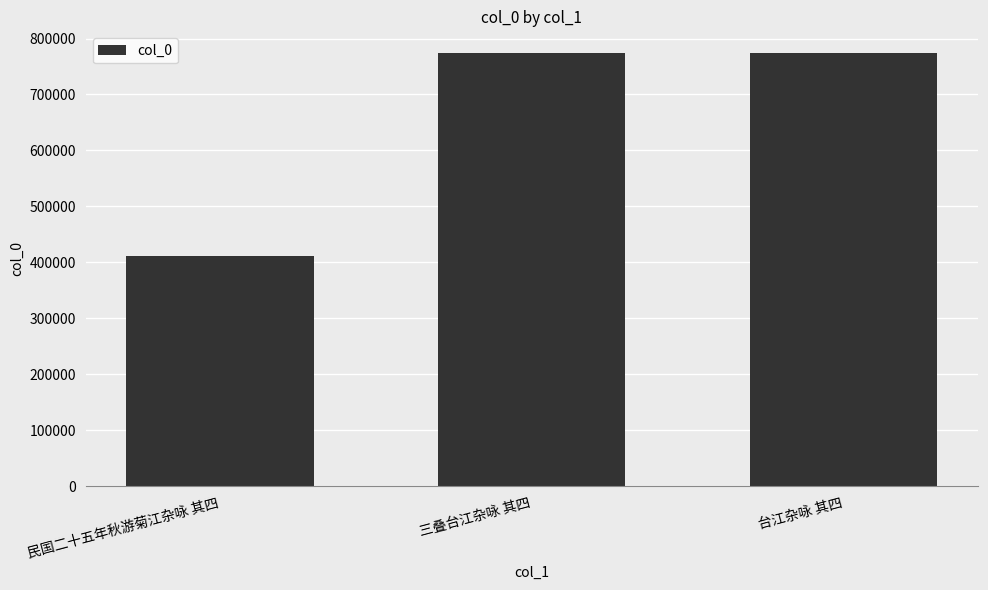

What is the maximum value shown in the chart?

774175